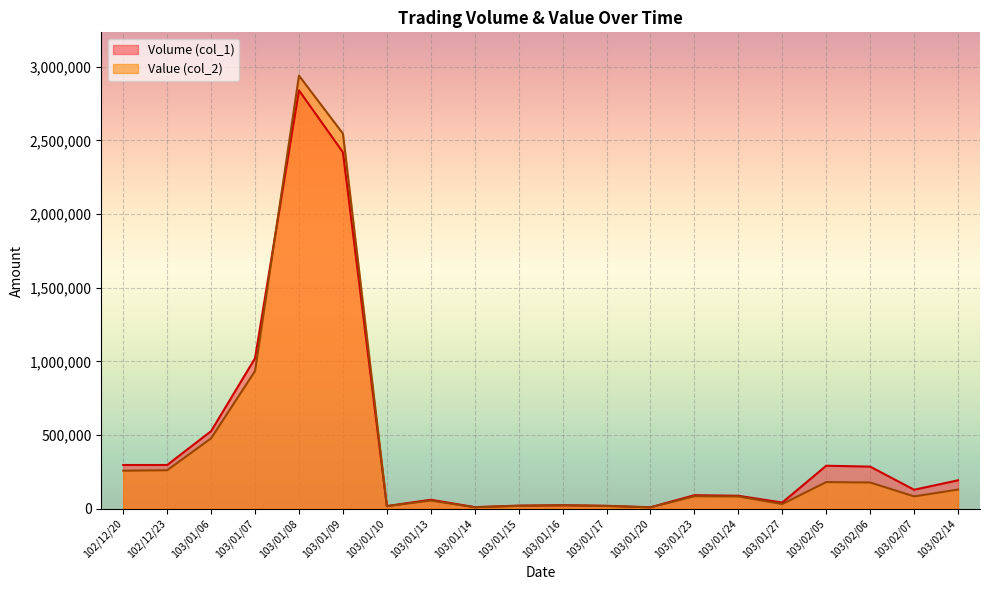

Reading left to right, transcribe all the data shown in this chart.

Volume (col_1): 102/12/20=297000	102/12/23=297000	103/01/06=527000	103/01/07=1022000	103/01/08=2840000	103/01/09=2420000	103/01/10=18000	103/01/13=61000	103/01/14=11000	103/01/15=21000	103/01/16=24000	103/01/17=20000	103/01/20=10000	103/01/23=92000	103/01/24=88000	103/01/27=42000	103/02/05=292000	103/02/06=286000	103/02/07=129000	103/02/14=193000
Value (col_2): 102/12/20=258390	102/12/23=261360	103/01/06=478260	103/01/07=935230	103/01/08=2940220	103/01/09=2546760	103/01/10=17660	103/01/13=55800	103/01/14=9570	103/01/15=19510	103/01/16=22640	103/01/17=18400	103/01/20=9200	103/01/23=84940	103/01/24=83330	103/01/27=31920	103/02/05=181010	103/02/06=178130	103/02/07=83750	103/02/14=130140